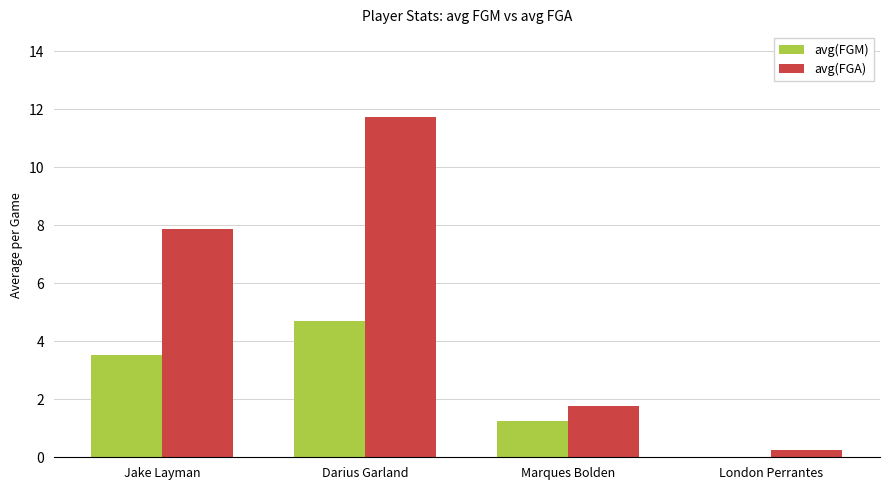

Is it true that avg(FGM) equals 1.2 at Marques Bolden?

True